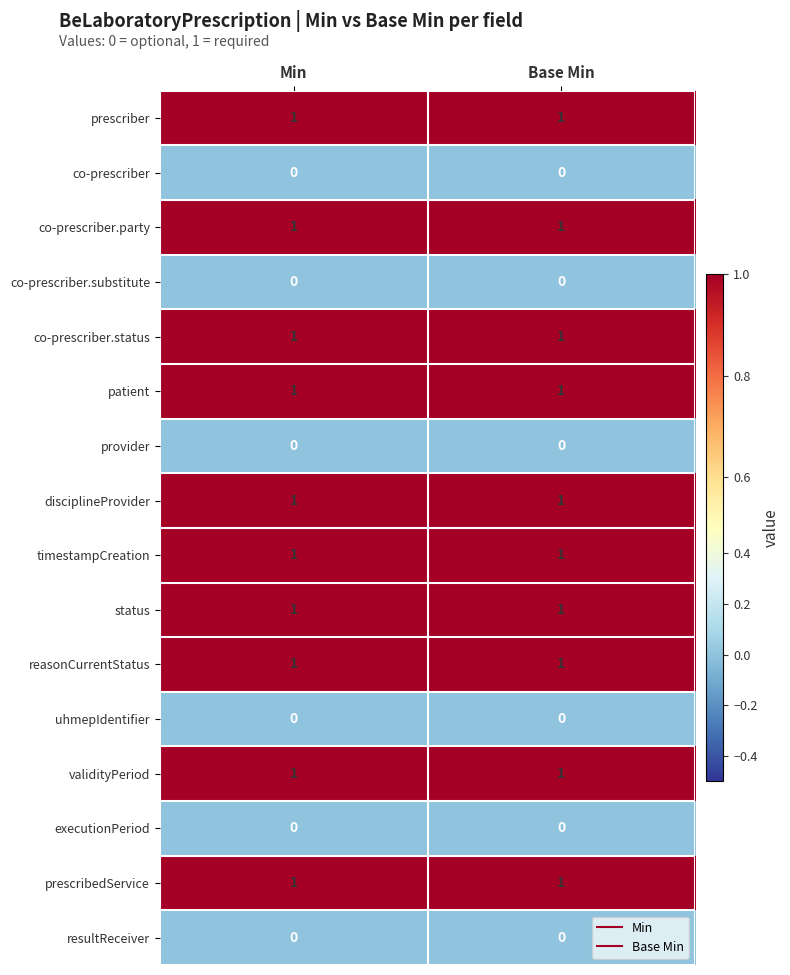

True or false: resultReceiver has a value of 0 at Base Min.

True